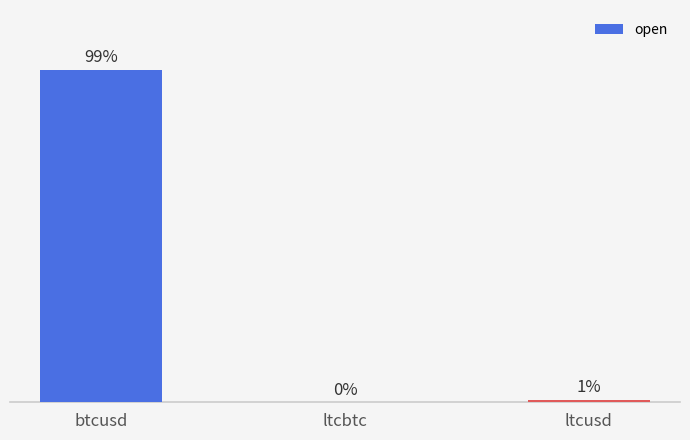

Between ltcusd and btcusd, which is larger?

btcusd